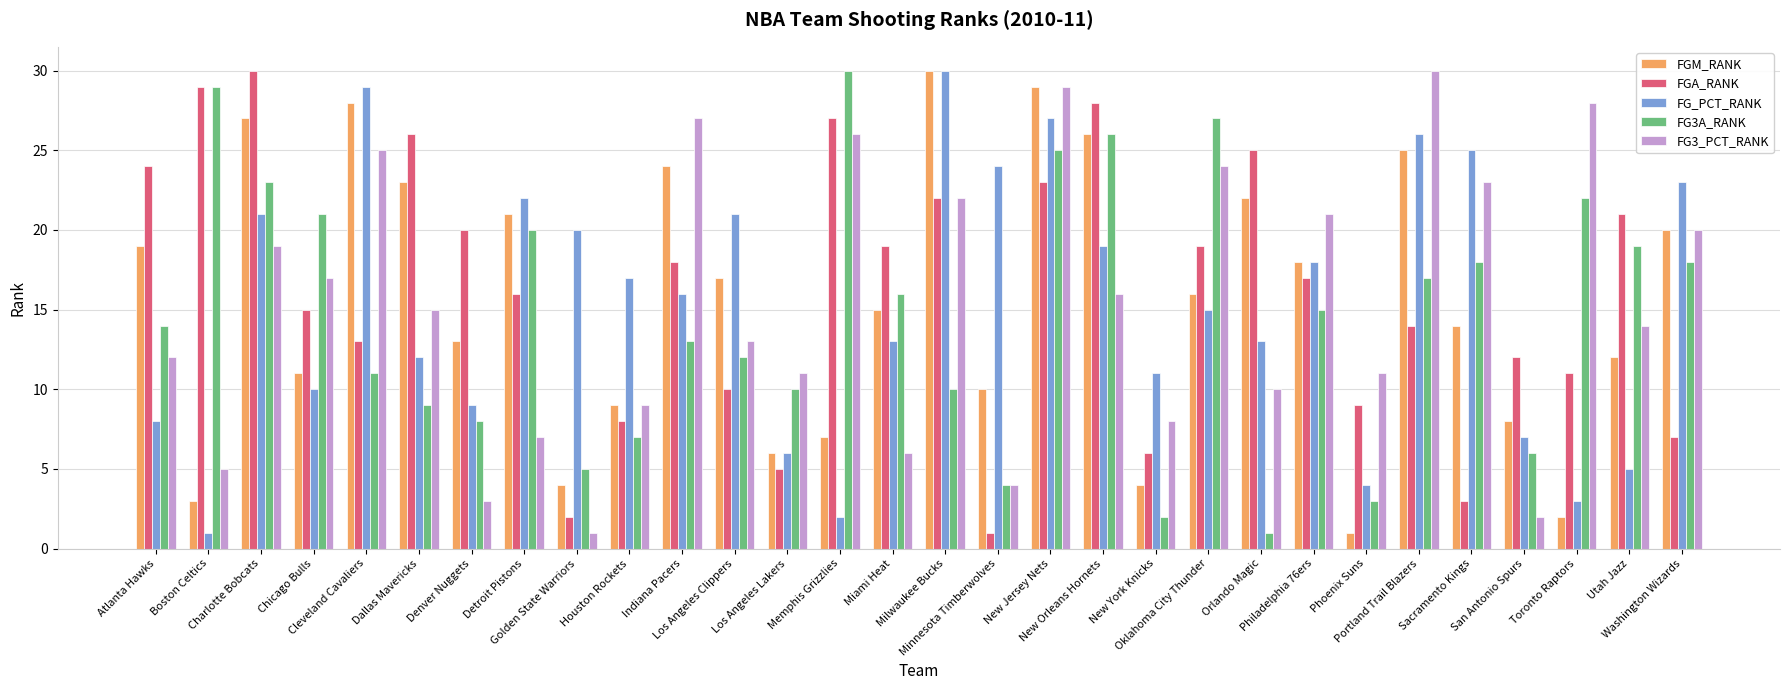

What is the minimum value for FG3A_RANK?

1